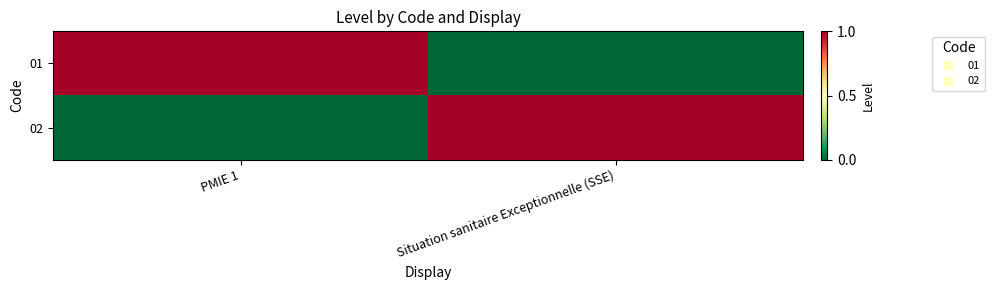

At Situation sanitaire Exceptionnelle (SSE), list the series in order from smallest to largest.

01, 02